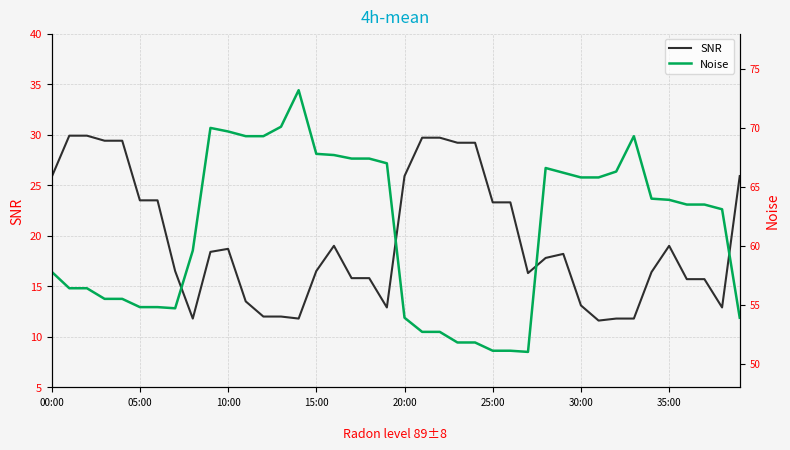

Is the value of Noise at 37 greater than the value of SNR at 00:00?

Yes